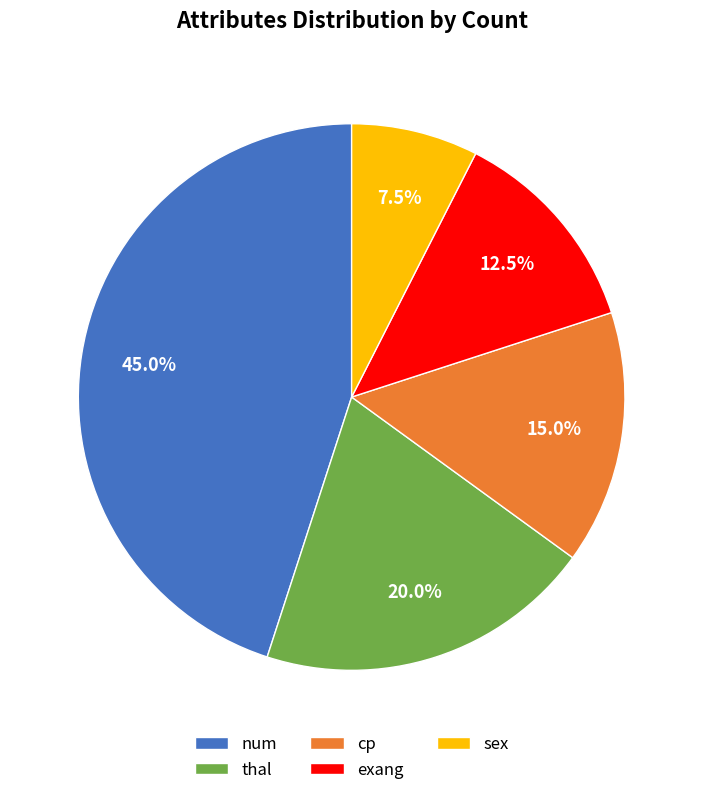

Is there any slice that represents more than half of the pie?

No